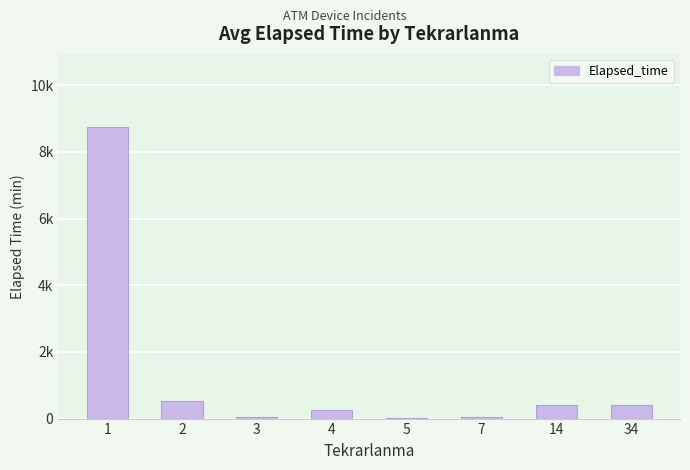

Are the bars horizontal?

No